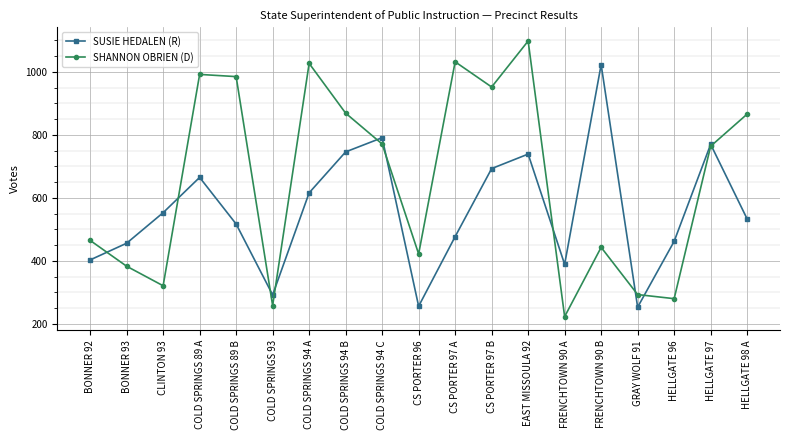

What is the total value across all series at HELLGATE 96?

742